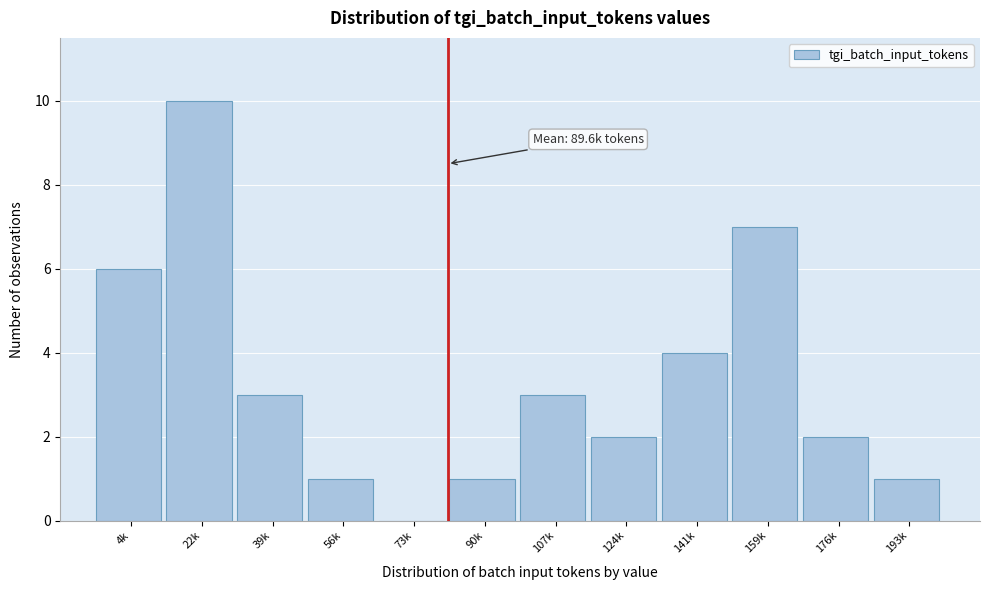

Reading left to right, transcribe all the data shown in this chart.

4k=6	22k=10	39k=3	56k=1	73k=0	90k=1	107k=3	124k=2	141k=4	159k=7	176k=2	193k=1